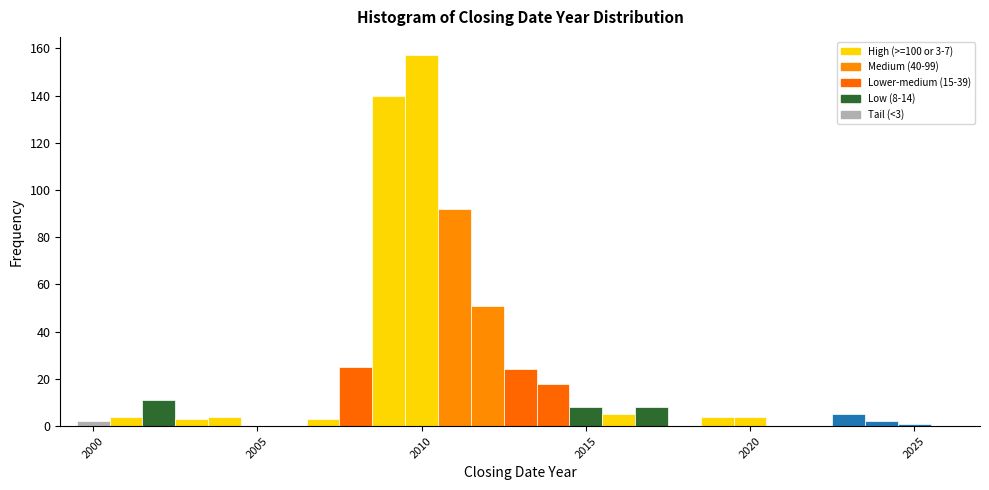

Read against the x-axis, roughly where is the centre of the tallest bar?

2010.0